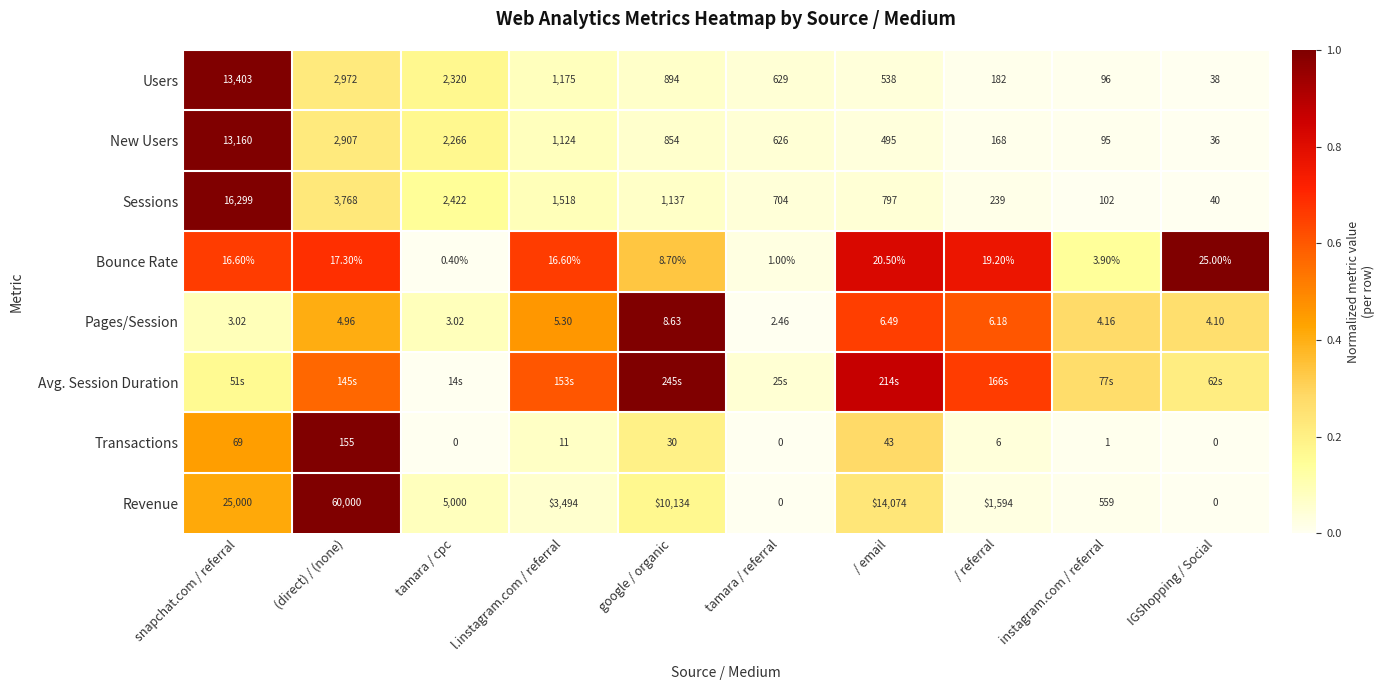

At how many categories does at least one series exceed 0?

10